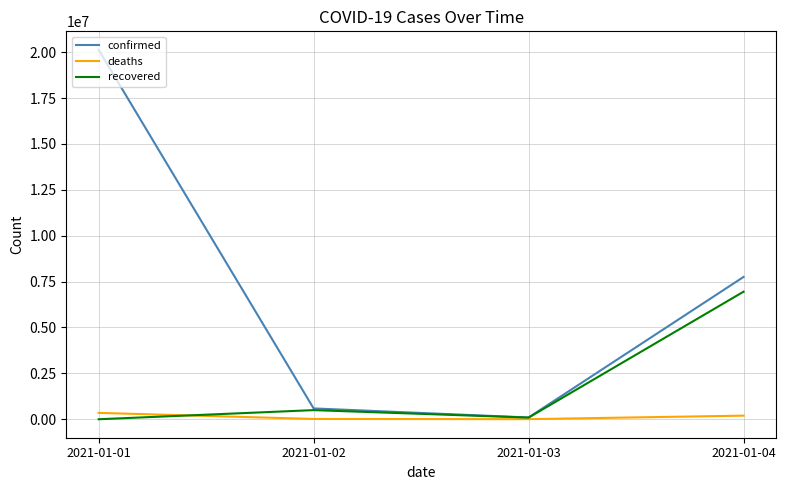

The deaths series shows 4784 at 2021-01-03. True or false?

True